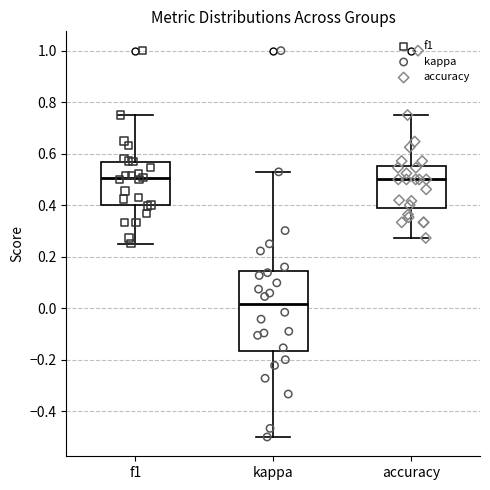

Reading left to right, read every box against the y-axis: the position of its median line, the range the box covers, and the ends of its whiskers. The values are not printed on the chart, so give them approximately, as read against the axis.

f1: median 0.50, box 0.40 to 0.56, whiskers 0.26 to 0.76
kappa: median 0.02, box -0.16 to 0.14, whiskers -0.50 to 0.52
accuracy: median 0.50, box 0.40 to 0.56, whiskers 0.28 to 0.76